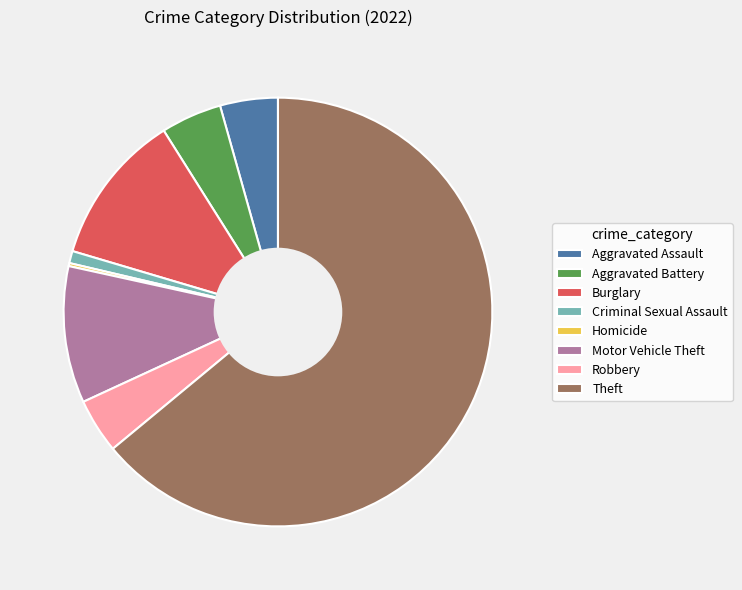

The Theft slice represents 64% of the pie. True or false?

True